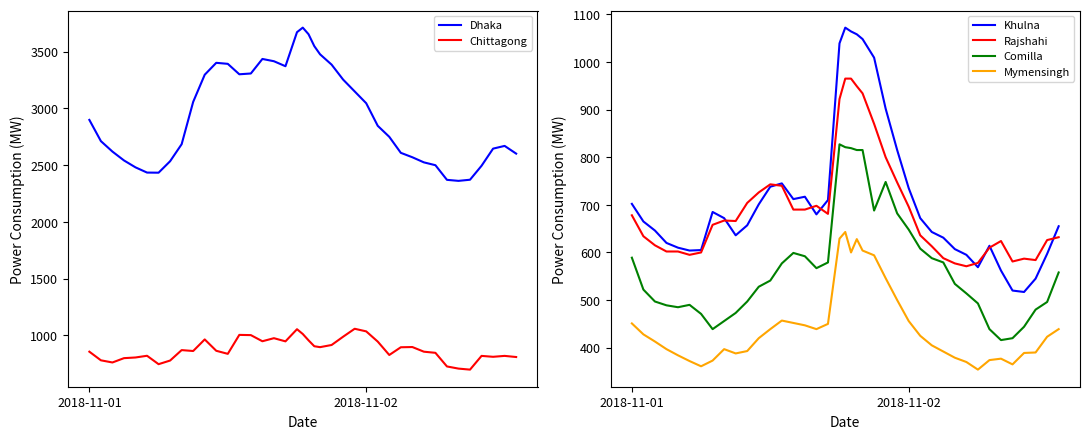

What is the maximum value for Mymensingh?

643